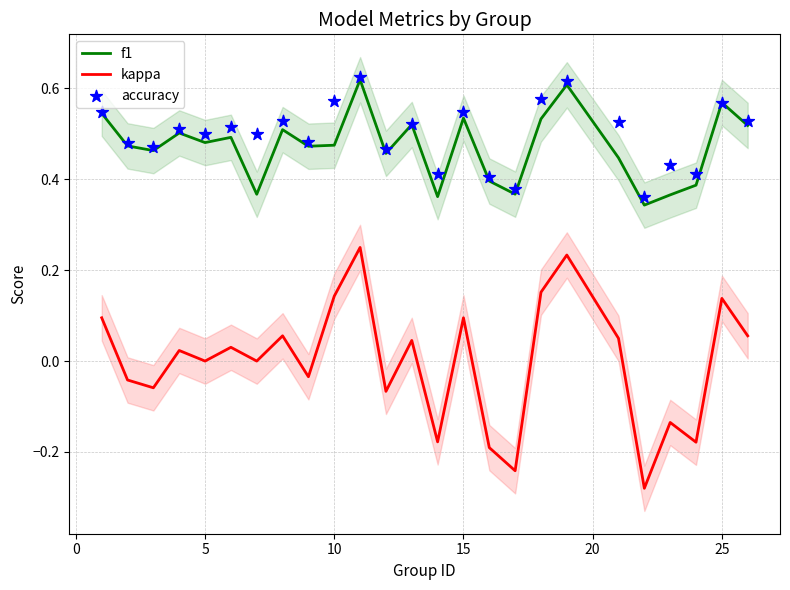

At how many categories does at least one series exceed 0?

25